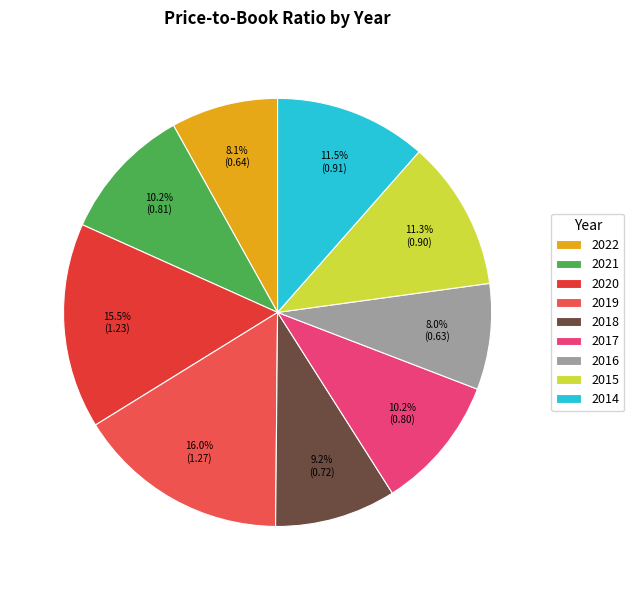

The 2015 slice represents 1% of the pie. True or false?

False